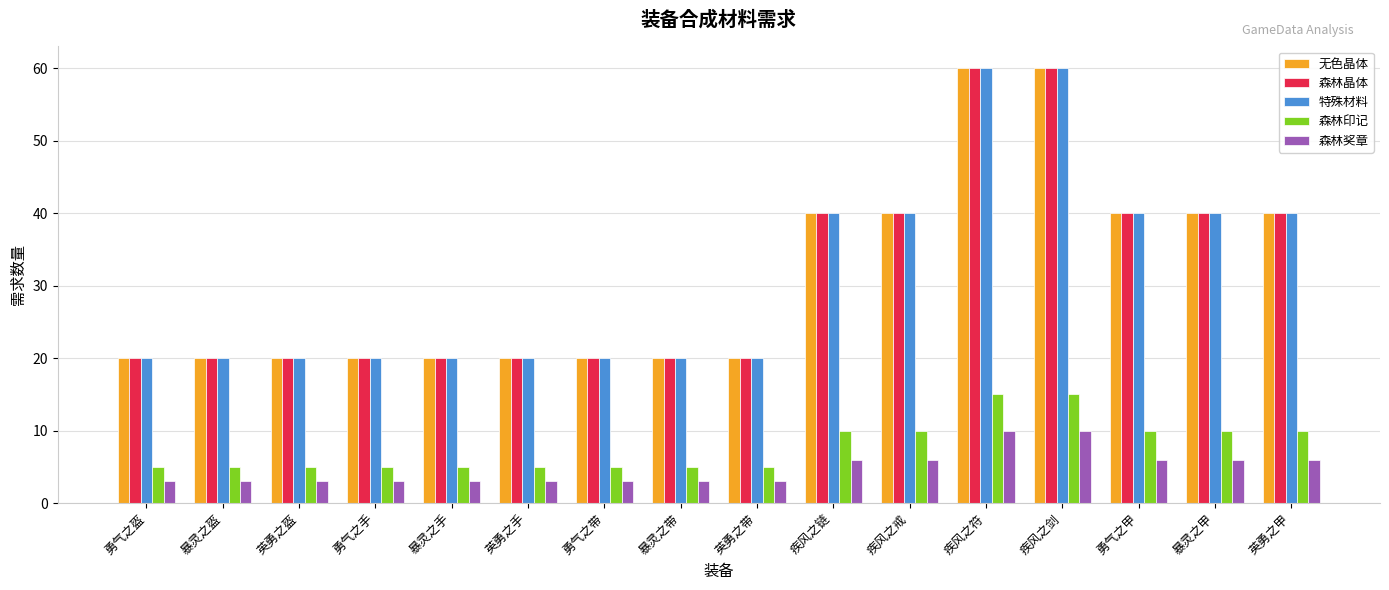

What is the sum of the 无色晶体 values at 英勇之手 and 勇气之手?

40